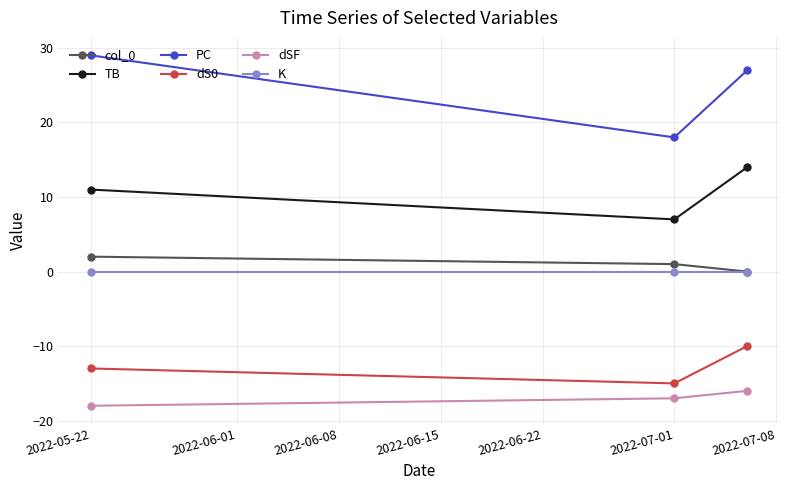

Which series has the widest spread of values?

PC